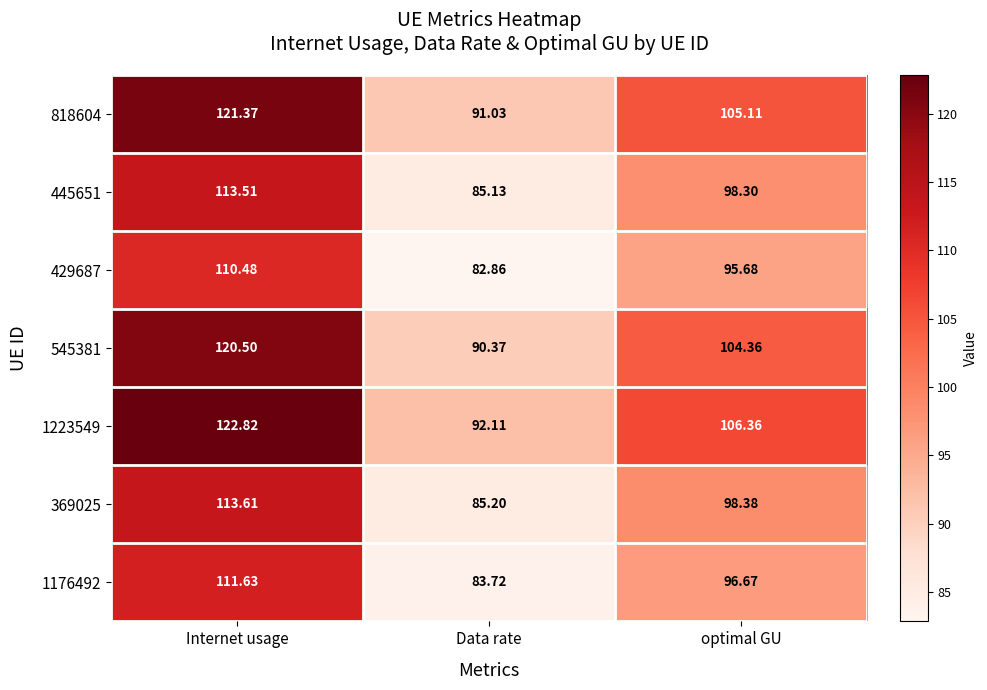

Rank the series at Internet usage from lowest to highest value.

429687, 1176492, 445651, 369025, 545381, 818604, 1223549